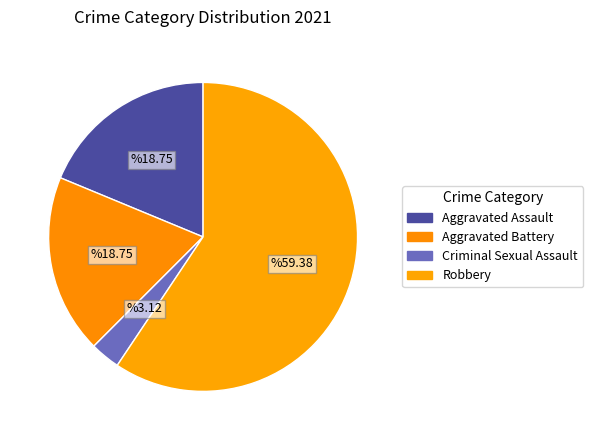

Does Robbery represent more than half of the total?

Yes